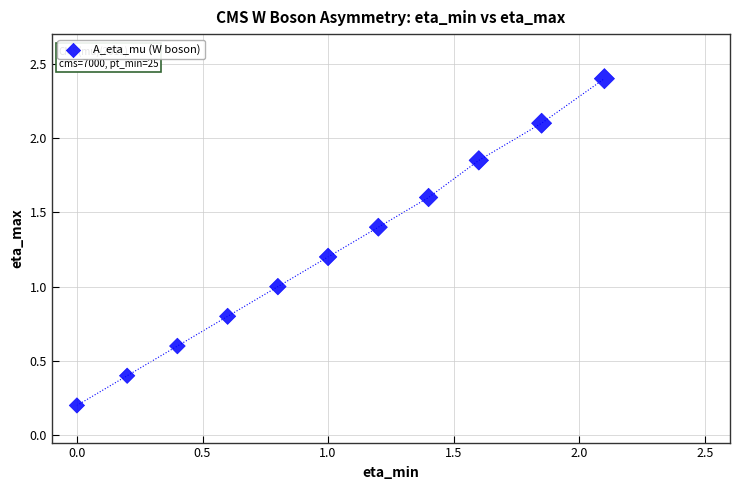

What is the range of X values (max minus min)?

2.1